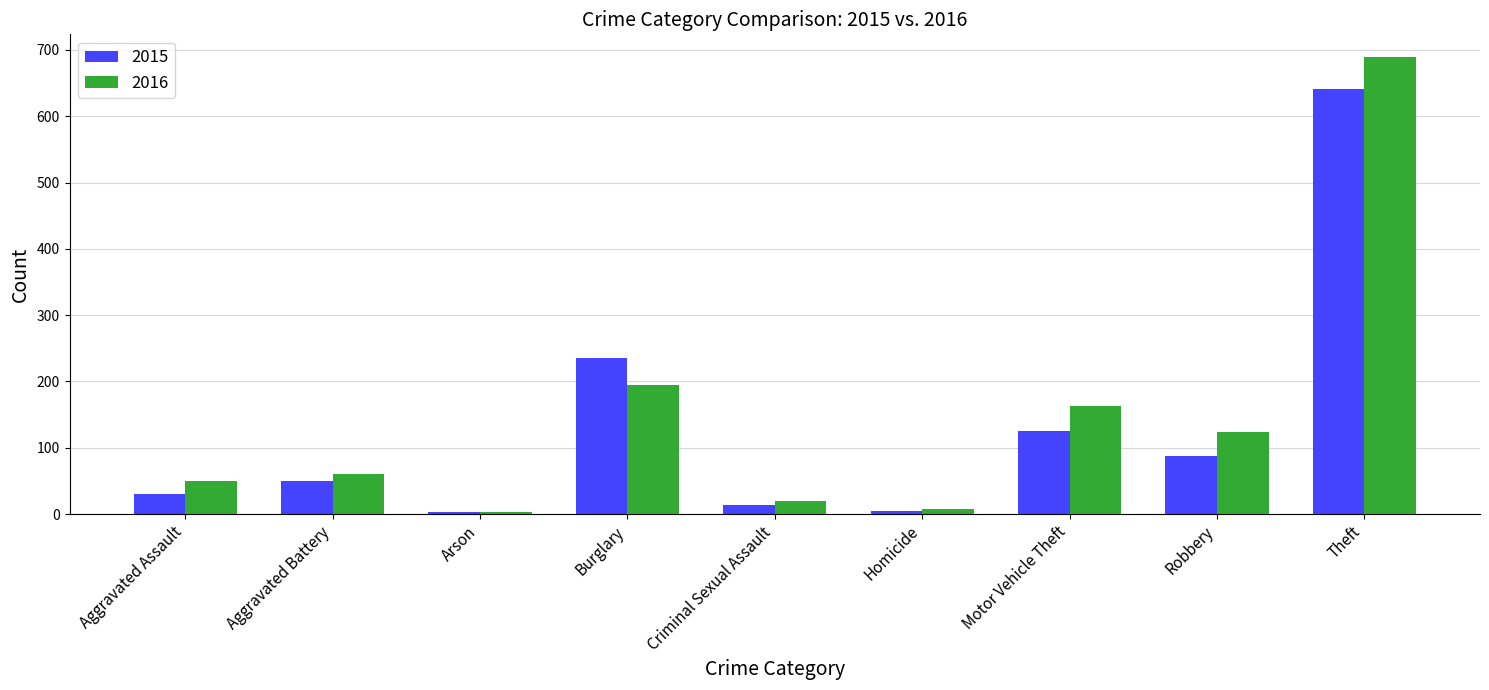

How many bars are there in total?

18